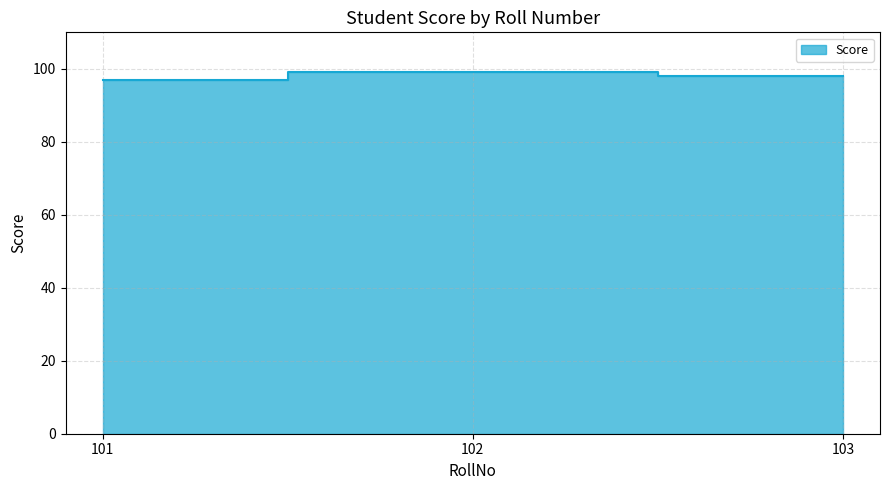

What is the difference between the values at 103 and 101?

1